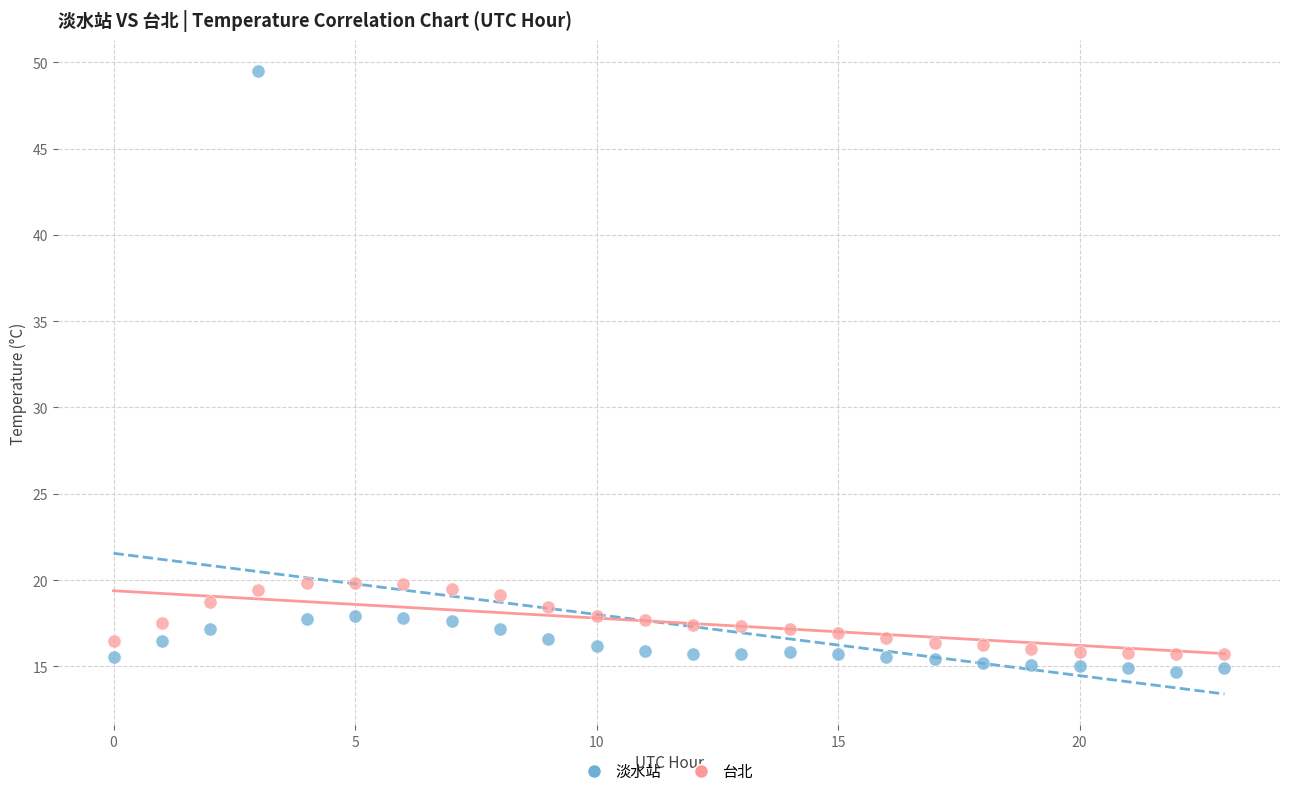

What are all the series names shown in the legend?

淡水站, 台北